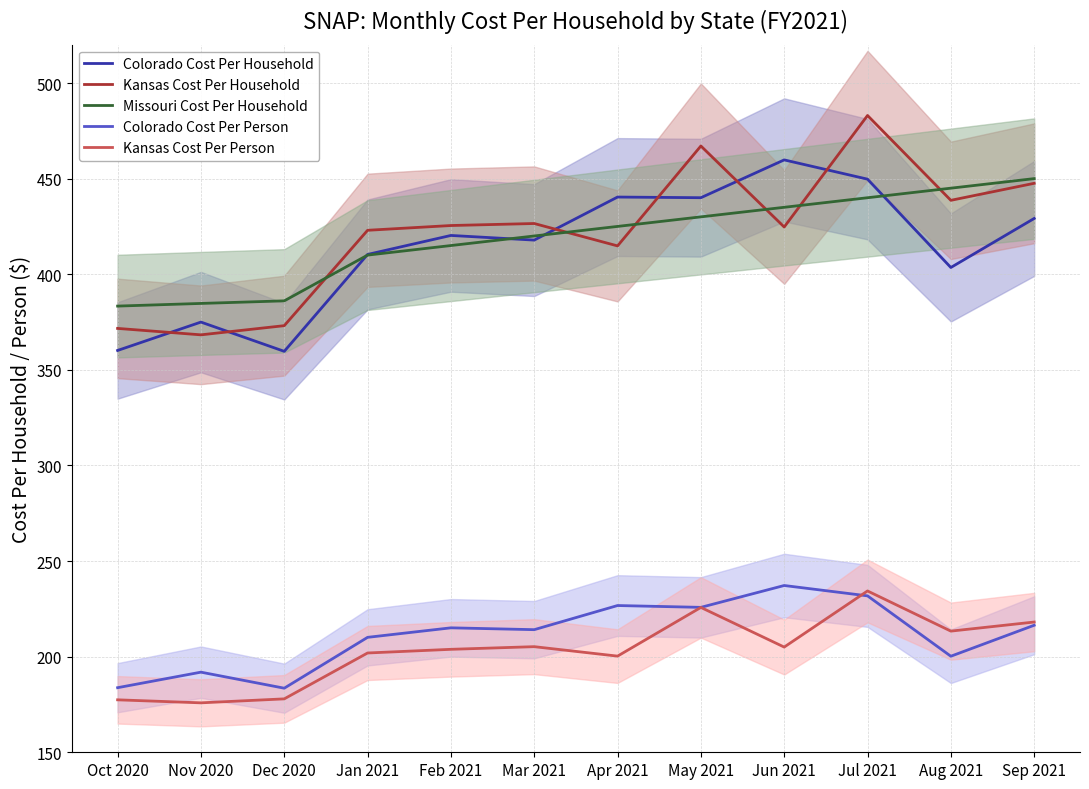

Reading left to right, list all the values displayed in this chart.

Colorado Cost Per Household: 360.1	375.0	359.7	410.3	420.3	417.8	440.4	440.0	459.8	449.7	403.5	429.2
Kansas Cost Per Household: 371.7	368.3	373.1	423.0	425.5	426.5	414.8	467.1	424.7	483.0	438.6	447.5
Missouri Cost Per Household: 383.3	384.7	386.1	410.0	415.0	420.0	425.0	430.0	435.0	440.0	445.0	450.0
Colorado Cost Per Person: 183.8	191.9	183.5	210.1	215.1	214.1	226.7	225.8	237.2	231.8	200.2	216.4
Kansas Cost Per Person: 177.4	175.9	177.9	201.9	203.8	205.2	200.3	225.7	205.0	234.4	213.4	218.1